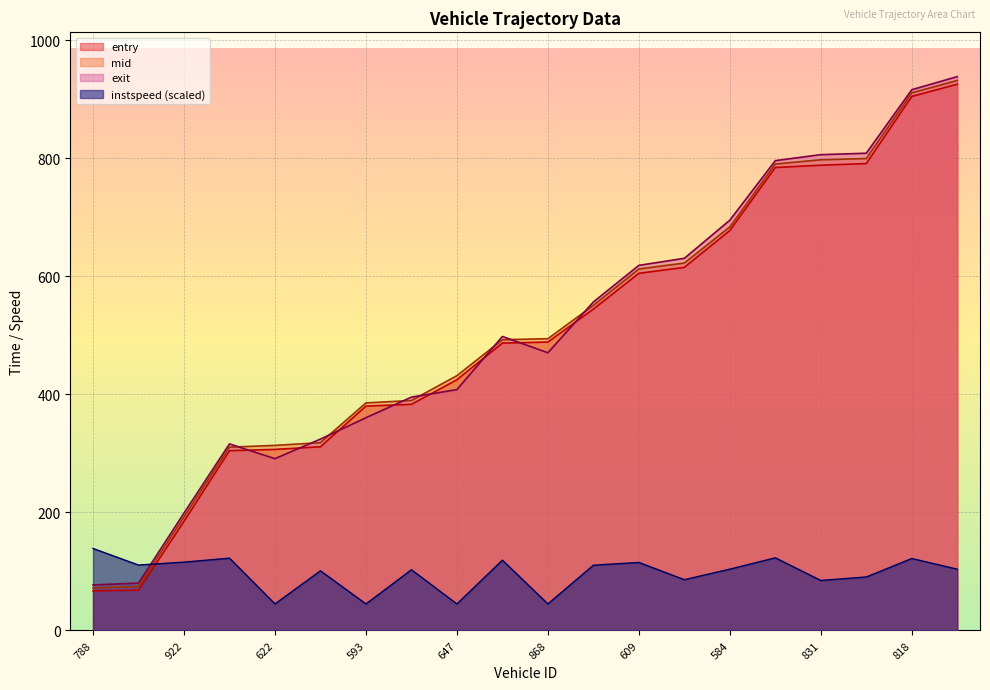

What is the difference between the highest and lowest values at 831?

721.3